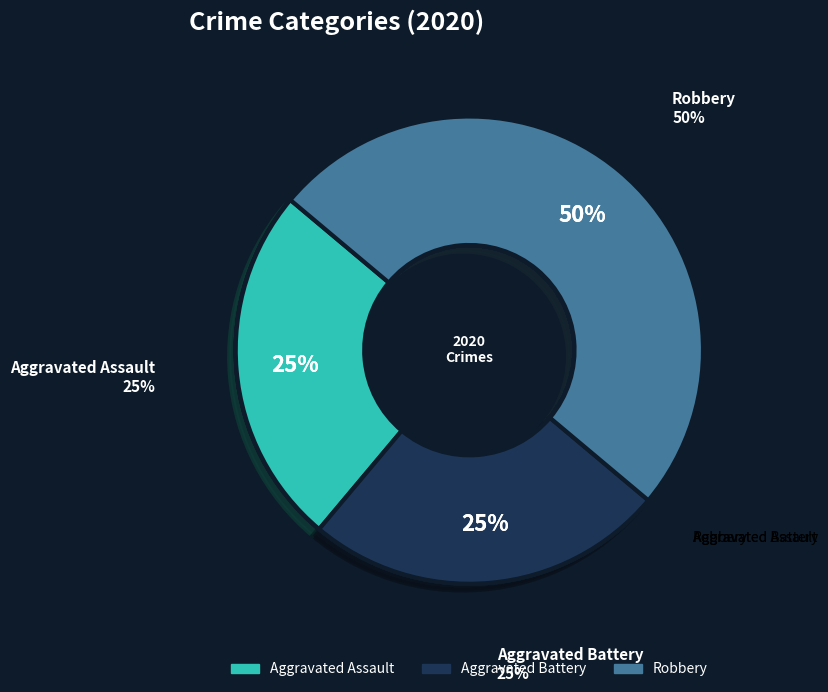

To the nearest percent, what is the average slice percentage?

33%